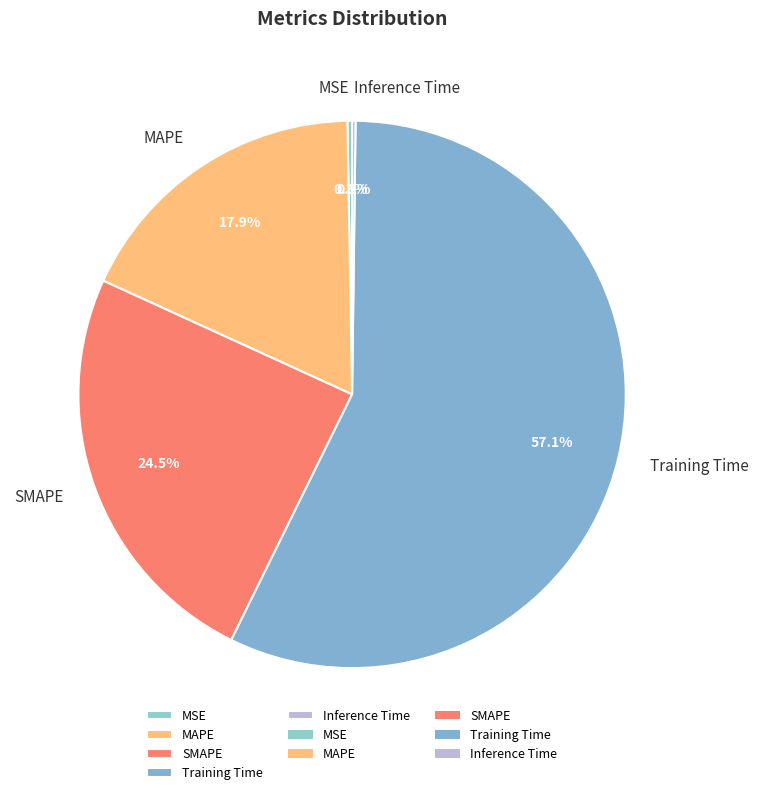

Which category accounts for the majority?

Training Time